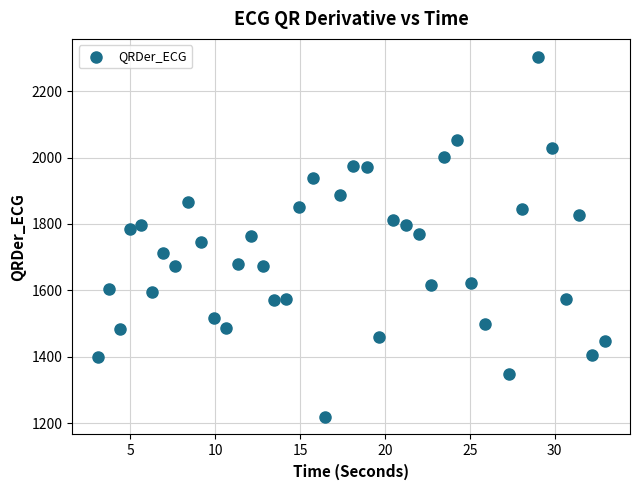

What is the range of X values (max minus min)?

29.9